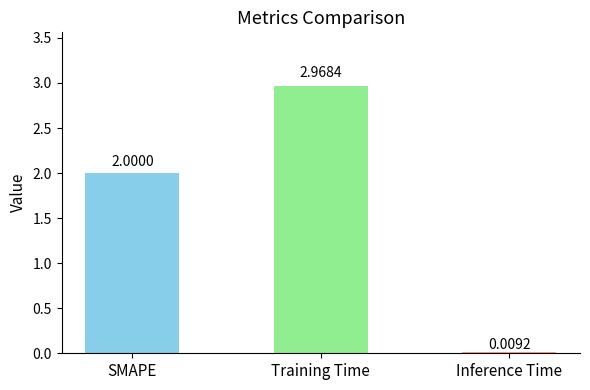

What is the sum of the values at SMAPE and Inference Time?

2.0